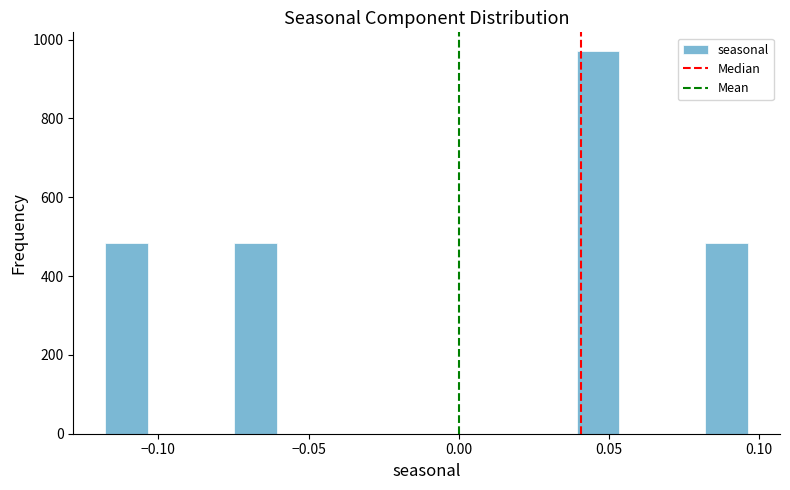

Read against the x-axis, roughly where is the centre of the tallest bar?

0.045